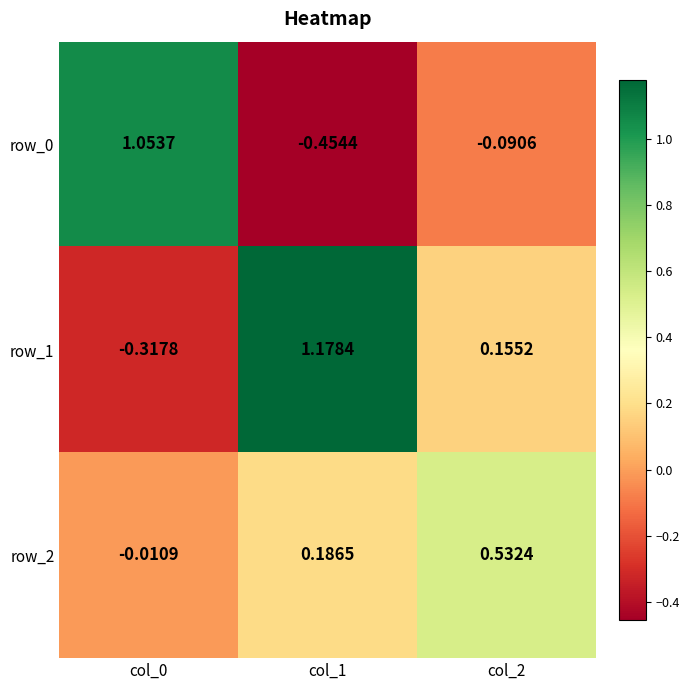

Is the value of row_2 at col_0 greater than the value of row_0 at col_2?

Yes